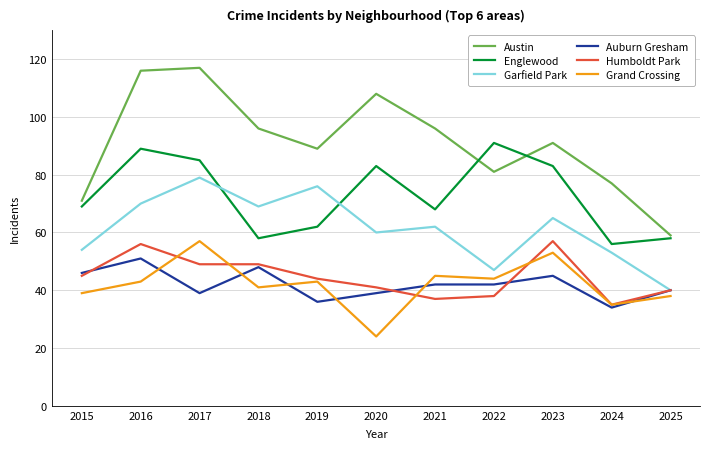

The Austin series shows 117 at 2017. True or false?

True